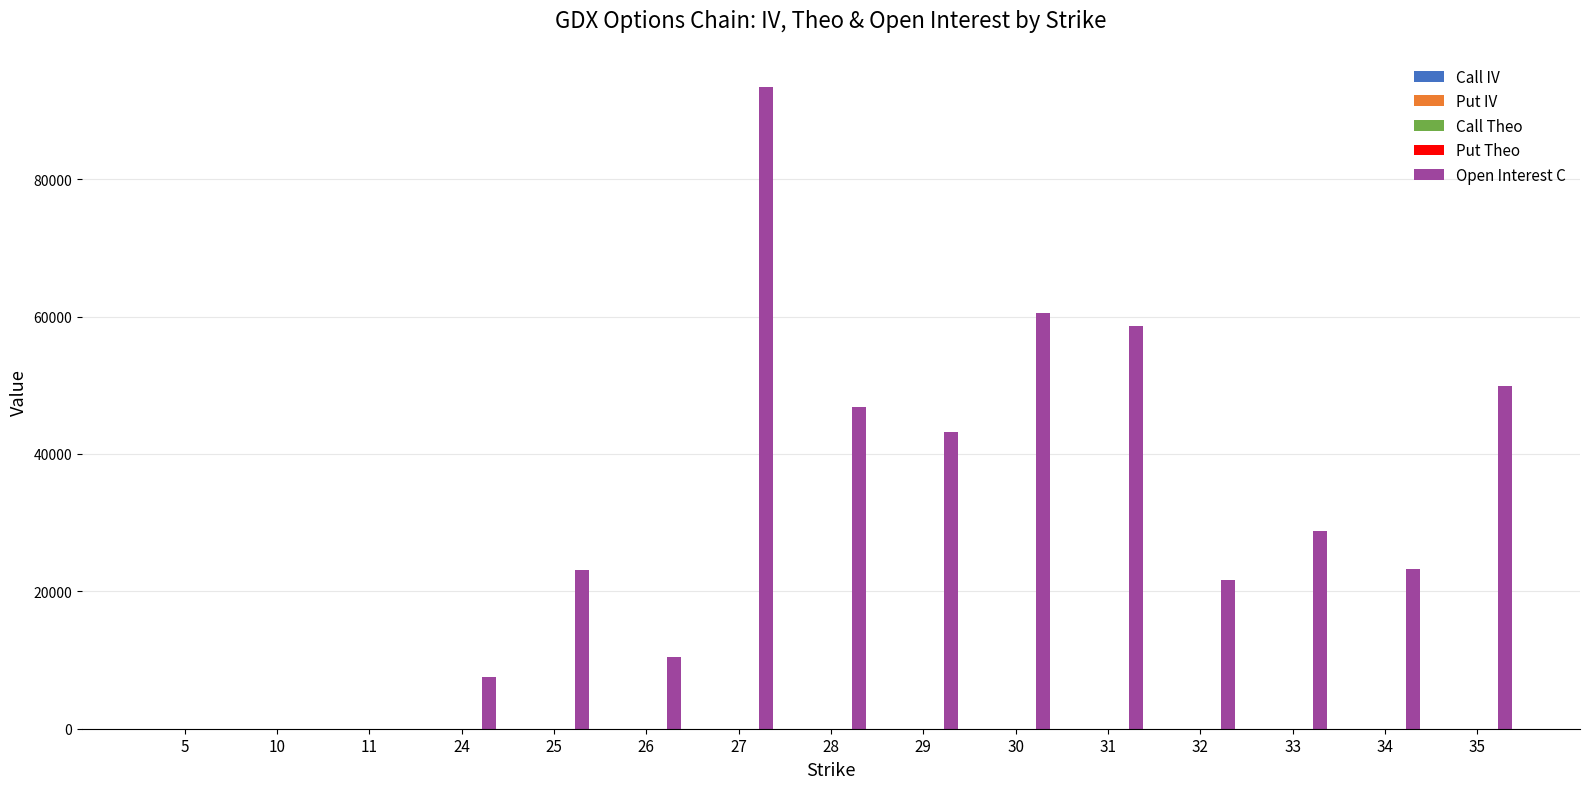

At which category is the sum across all series the highest?

27